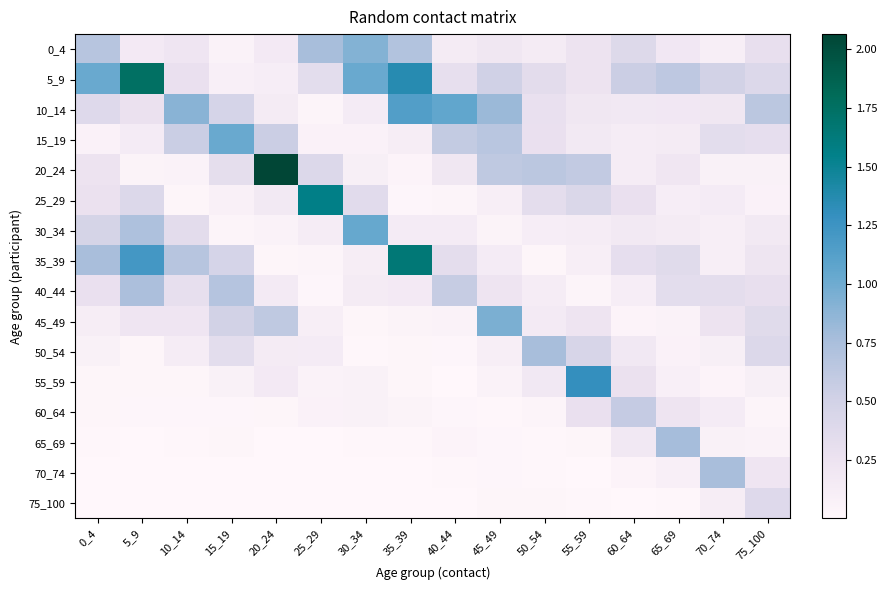

Reading left to right, list all the values displayed in this chart.

0_4: 0_4=0.7	5_9=0.2	10_14=0.2	15_19=0.1	20_24=0.2	25_29=0.8	30_34=0.9	35_39=0.7	40_44=0.1	45_49=0.2	50_54=0.1	55_59=0.3	60_64=0.4	65_69=0.2	70_74=0.1	75_100=0.3
5_9: 0_4=1.0	5_9=1.7	10_14=0.3	15_19=0.1	20_24=0.1	25_29=0.3	30_34=1.0	35_39=1.4	40_44=0.3	45_49=0.5	50_54=0.3	55_59=0.3	60_64=0.5	65_69=0.6	70_74=0.5	75_100=0.4
10_14: 0_4=0.4	5_9=0.3	10_14=0.9	15_19=0.5	20_24=0.1	25_29=0.0	30_34=0.1	35_39=1.1	40_44=1.1	45_49=0.8	50_54=0.3	55_59=0.2	60_64=0.2	65_69=0.2	70_74=0.2	75_100=0.6
15_19: 0_4=0.1	5_9=0.1	10_14=0.6	15_19=1.0	20_24=0.5	25_29=0.1	30_34=0.1	35_39=0.1	40_44=0.6	45_49=0.7	50_54=0.3	55_59=0.2	60_64=0.1	65_69=0.2	70_74=0.3	75_100=0.3
20_24: 0_4=0.2	5_9=0.1	10_14=0.1	15_19=0.3	20_24=2.1	25_29=0.4	30_34=0.1	35_39=0.0	40_44=0.2	45_49=0.6	50_54=0.6	55_59=0.6	60_64=0.1	65_69=0.2	70_74=0.1	75_100=0.1
25_29: 0_4=0.3	5_9=0.4	10_14=0.0	15_19=0.1	20_24=0.2	25_29=1.6	30_34=0.4	35_39=0.0	40_44=0.0	45_49=0.1	50_54=0.3	55_59=0.4	60_64=0.3	65_69=0.1	70_74=0.1	75_100=0.1
30_34: 0_4=0.5	5_9=0.7	10_14=0.3	15_19=0.0	20_24=0.1	25_29=0.1	30_34=1.0	35_39=0.1	40_44=0.1	45_49=0.1	50_54=0.1	55_59=0.1	60_64=0.2	65_69=0.1	70_74=0.1	75_100=0.2
35_39: 0_4=0.8	5_9=1.2	10_14=0.7	15_19=0.5	20_24=0.0	25_29=0.0	30_34=0.1	35_39=1.7	40_44=0.3	45_49=0.1	50_54=0.0	55_59=0.1	60_64=0.3	65_69=0.4	70_74=0.1	75_100=0.2
40_44: 0_4=0.3	5_9=0.7	10_14=0.3	15_19=0.7	20_24=0.2	25_29=0.0	30_34=0.1	35_39=0.2	40_44=0.6	45_49=0.2	50_54=0.1	55_59=0.0	60_64=0.1	65_69=0.3	70_74=0.3	75_100=0.3
45_49: 0_4=0.1	5_9=0.2	10_14=0.2	15_19=0.5	20_24=0.6	25_29=0.1	30_34=0.0	35_39=0.1	40_44=0.1	45_49=0.9	50_54=0.2	55_59=0.2	60_64=0.0	65_69=0.1	70_74=0.2	75_100=0.4
50_54: 0_4=0.1	5_9=0.0	10_14=0.1	15_19=0.3	20_24=0.1	25_29=0.1	30_34=0.0	35_39=0.0	40_44=0.0	45_49=0.1	50_54=0.8	55_59=0.5	60_64=0.2	65_69=0.1	70_74=0.1	75_100=0.4
55_59: 0_4=0.0	5_9=0.0	10_14=0.0	15_19=0.1	20_24=0.2	25_29=0.1	30_34=0.1	35_39=0.0	40_44=0.0	45_49=0.1	50_54=0.2	55_59=1.3	60_64=0.3	65_69=0.1	70_74=0.0	75_100=0.1
60_64: 0_4=0.0	5_9=0.0	10_14=0.0	15_19=0.0	20_24=0.0	25_29=0.1	30_34=0.1	35_39=0.1	40_44=0.0	45_49=0.0	50_54=0.0	55_59=0.3	60_64=0.6	65_69=0.2	70_74=0.1	75_100=0.0
65_69: 0_4=0.0	5_9=0.0	10_14=0.0	15_19=0.0	20_24=0.0	25_29=0.0	30_34=0.0	35_39=0.0	40_44=0.0	45_49=0.0	50_54=0.0	55_59=0.0	60_64=0.2	65_69=0.8	70_74=0.1	75_100=0.1
70_74: 0_4=0.0	5_9=0.0	10_14=0.0	15_19=0.0	20_24=0.0	25_29=0.0	30_34=0.0	35_39=0.0	40_44=0.0	45_49=0.0	50_54=0.0	55_59=0.0	60_64=0.0	65_69=0.1	70_74=0.8	75_100=0.2
75_100: 0_4=0.0	5_9=0.0	10_14=0.0	15_19=0.0	20_24=0.0	25_29=0.0	30_34=0.0	35_39=0.0	40_44=0.0	45_49=0.0	50_54=0.0	55_59=0.0	60_64=0.0	65_69=0.0	70_74=0.1	75_100=0.4